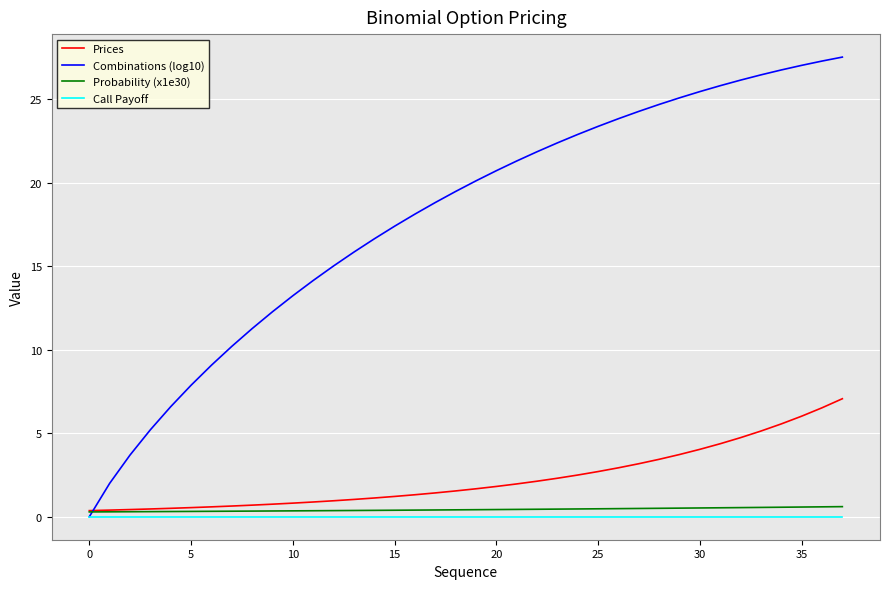

At how many categories does at least one series exceed 13?

28